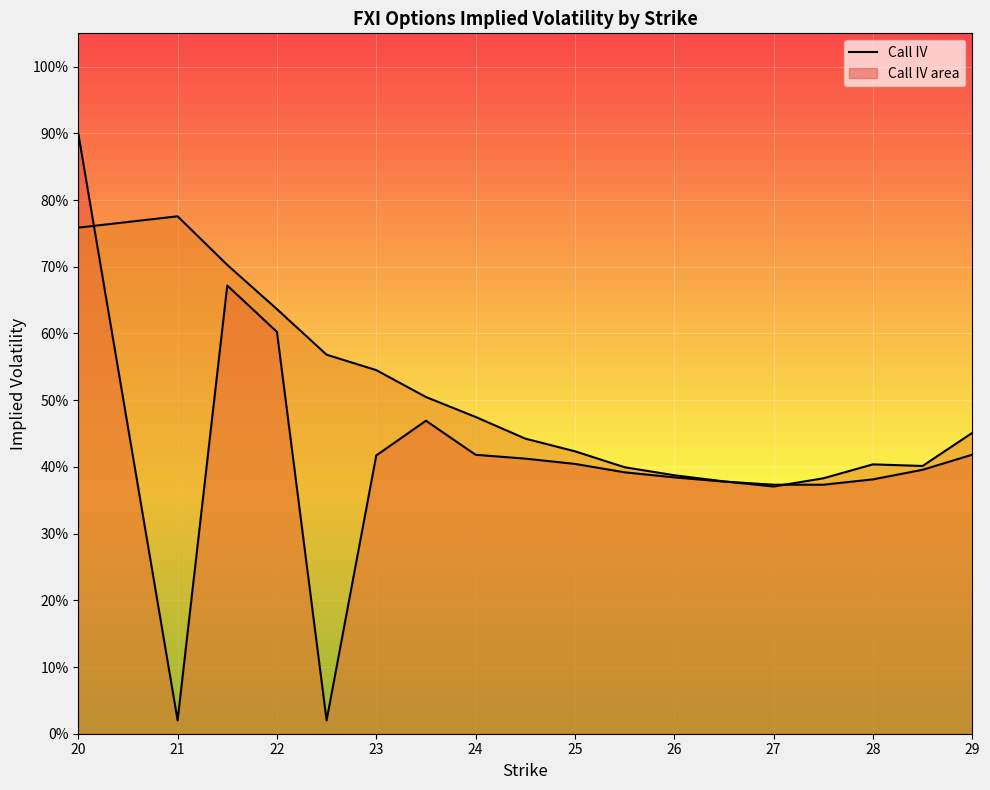

How many interior local peaks does the Put IV series have?

2